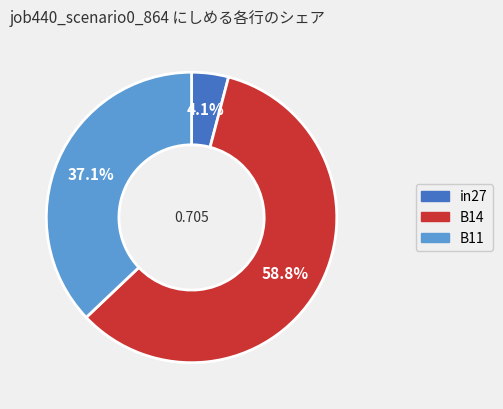

True or false: B14 accounts for 52% of the total.

False